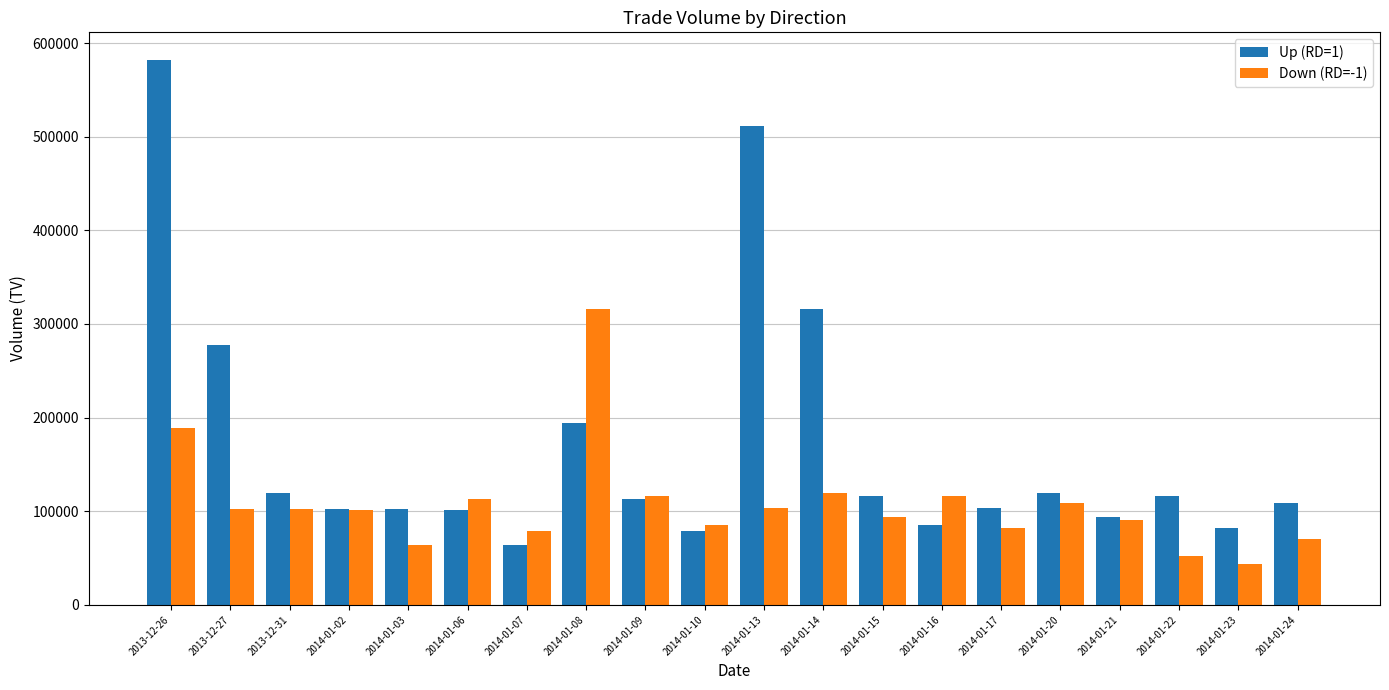

Which series has the largest total across all categories?

Up (RD=1)